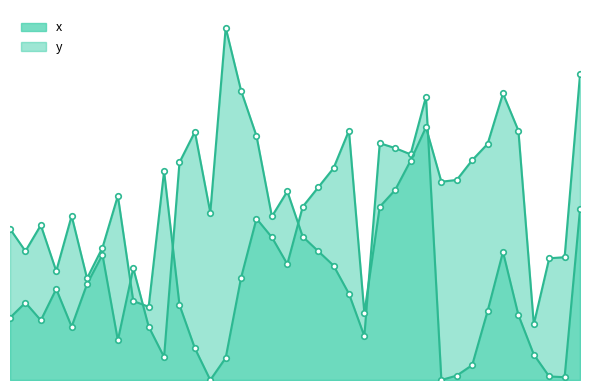

True or false: y has a value of 170.5 at 21.

False